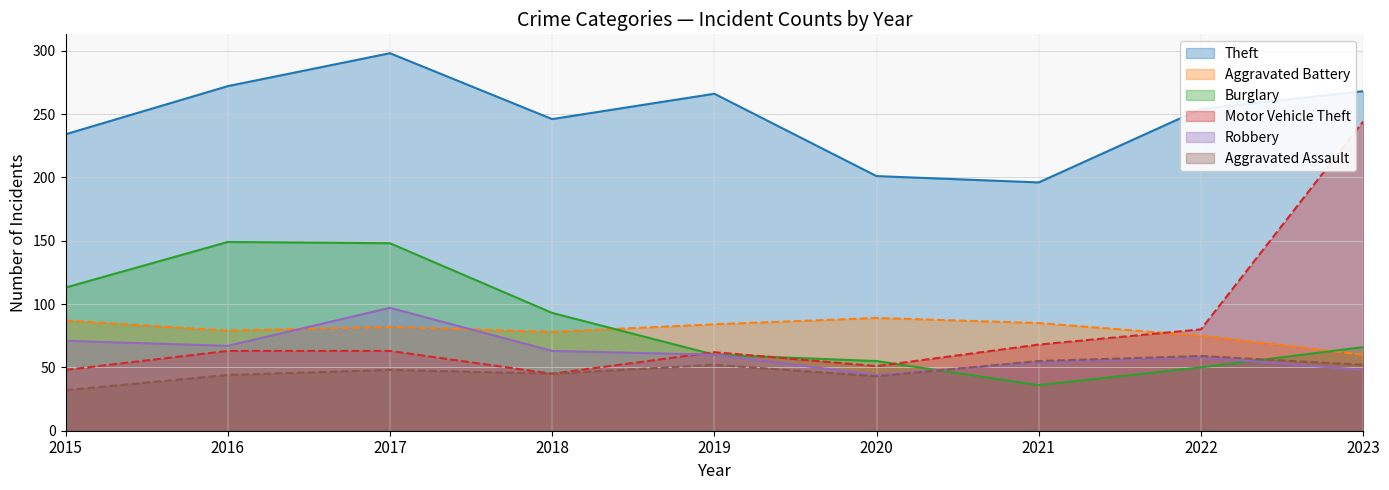

What value does the Aggravated Battery series have at 2022, to the nearest 10?

80